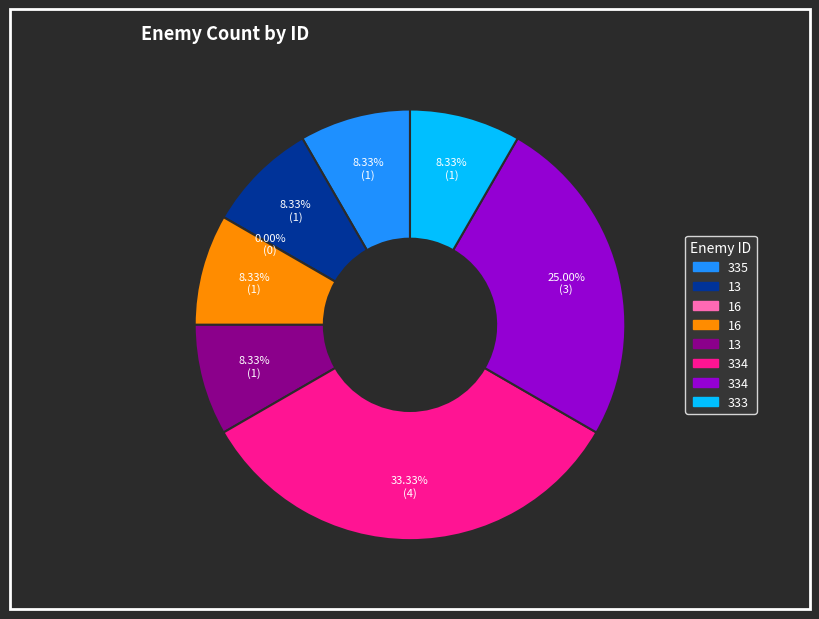

True or false: 13 accounts for 8% of the total.

True